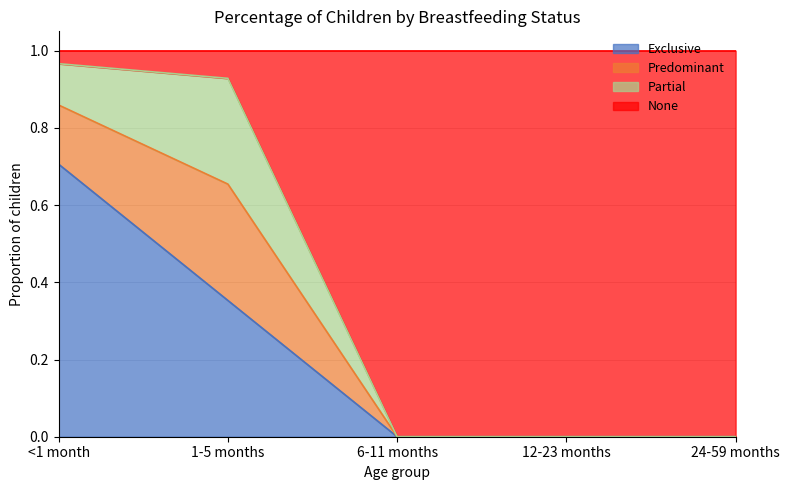

True or false: None has a value of 1.7 at <1 month.

False